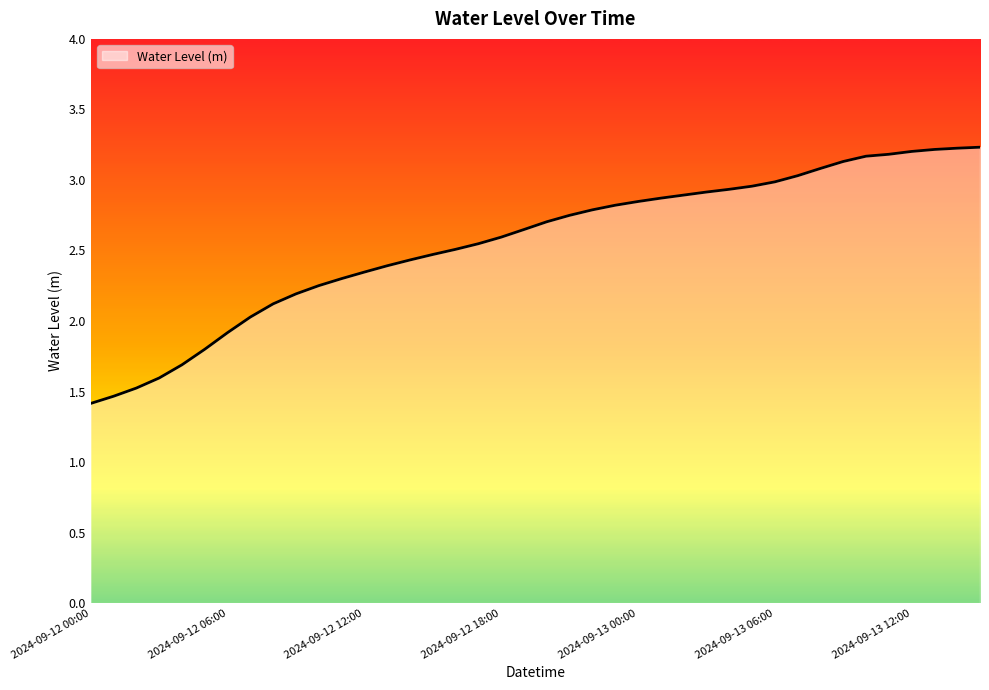

What is the maximum value shown in the chart?

3.2